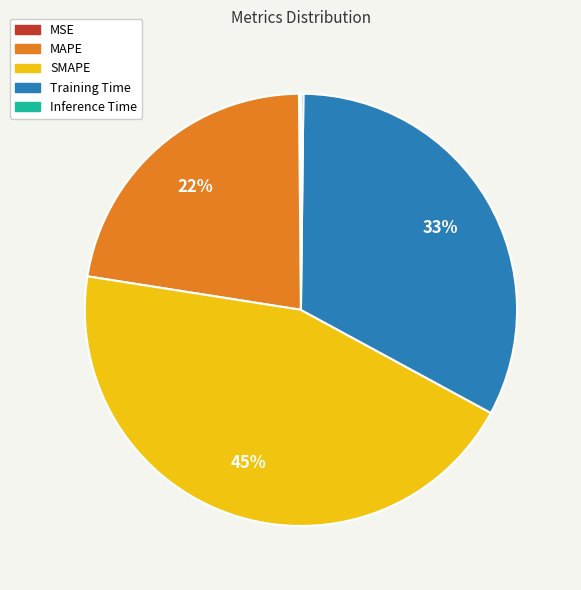

To the nearest percent, what is the average slice percentage?

20%